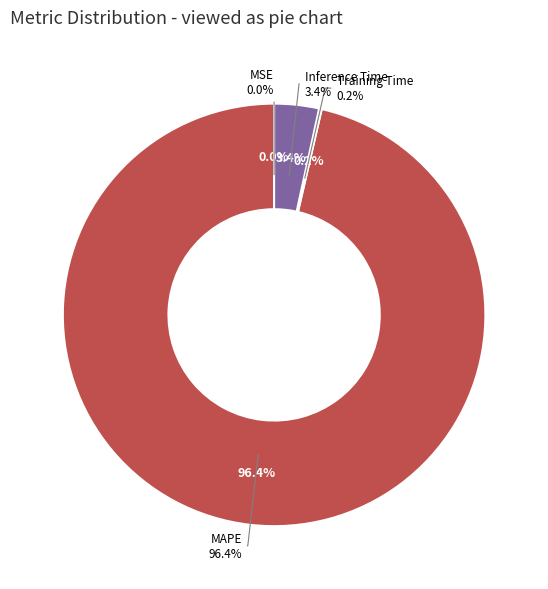

Count the number of slices in the pie.

4